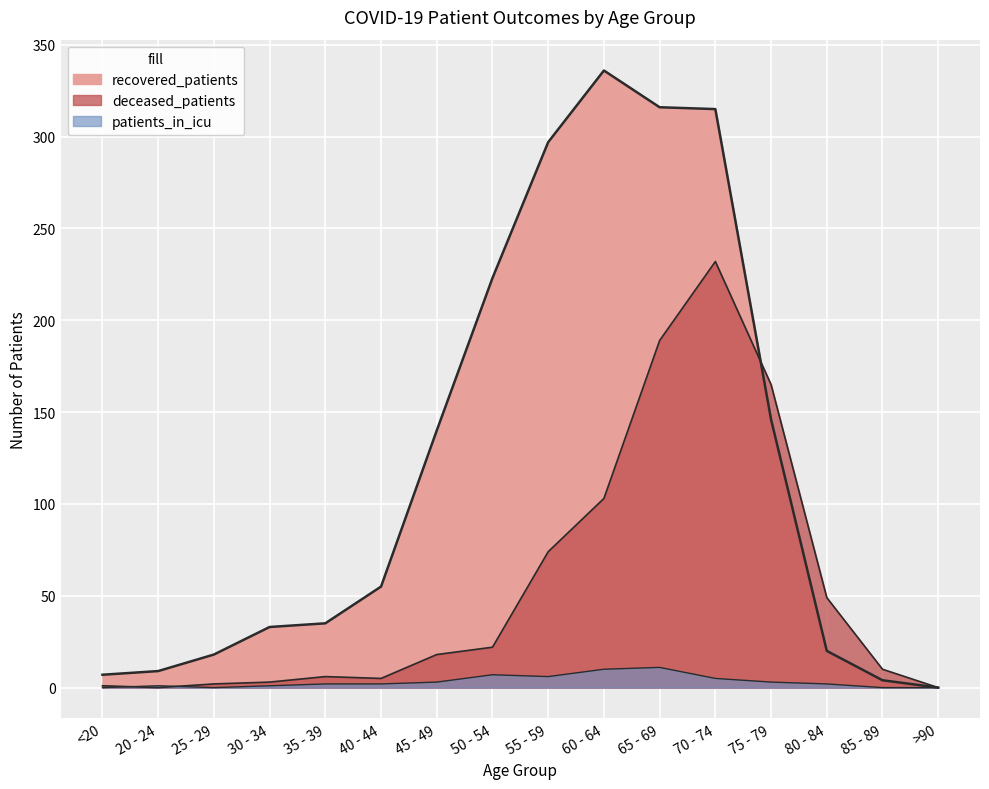

At how many categories does at least one series exceed 81?

7